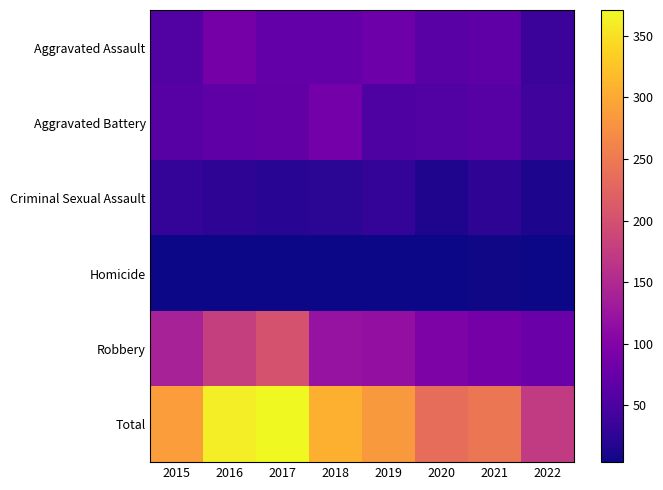

Reading left to right, what are all the values shown in this chart?

Aggravated Assault: 2015=56	2016=88	2017=72	2018=72	2019=80	2020=62	2021=66	2022=36
Aggravated Battery: 2015=60	2016=66	2017=71	2018=86	2019=53	2020=57	2021=60	2022=40
Criminal Sexual Assault: 2015=29	2016=25	2017=22	2018=24	2019=31	2020=15	2021=25	2022=14
Homicide: 2015=5	2016=4	2017=4	2018=4	2019=4	2020=5	2021=6	2022=5
Robbery: 2015=139	2016=178	2017=202	2018=121	2019=116	2020=97	2021=88	2022=78
Total: 2015=289	2016=361	2017=371	2018=307	2019=284	2020=236	2021=245	2022=173